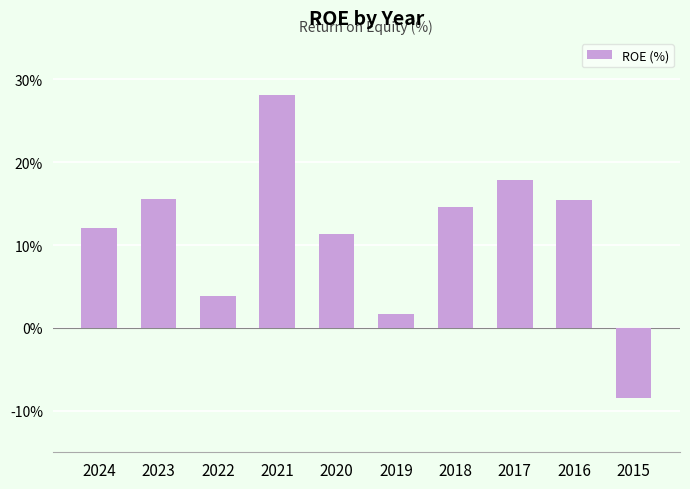

How many values are below 14?

5